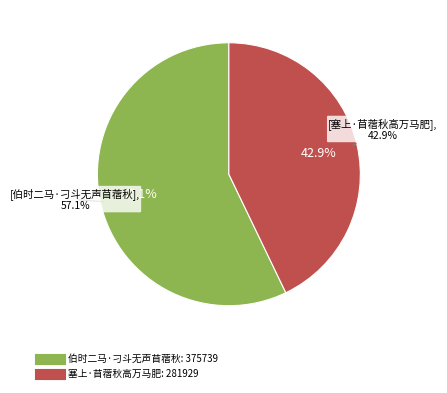

Does any single category account for the majority?

Yes